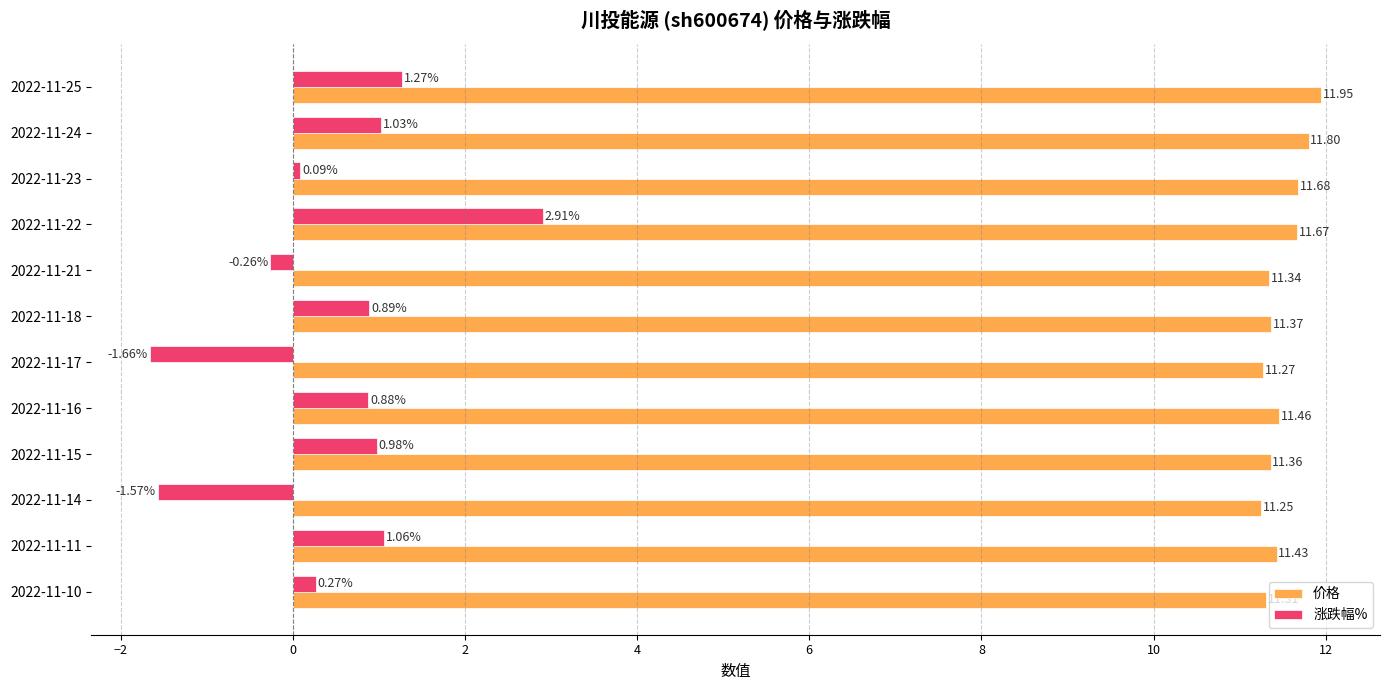

Which series has the largest range (max minus min)?

涨跌幅%